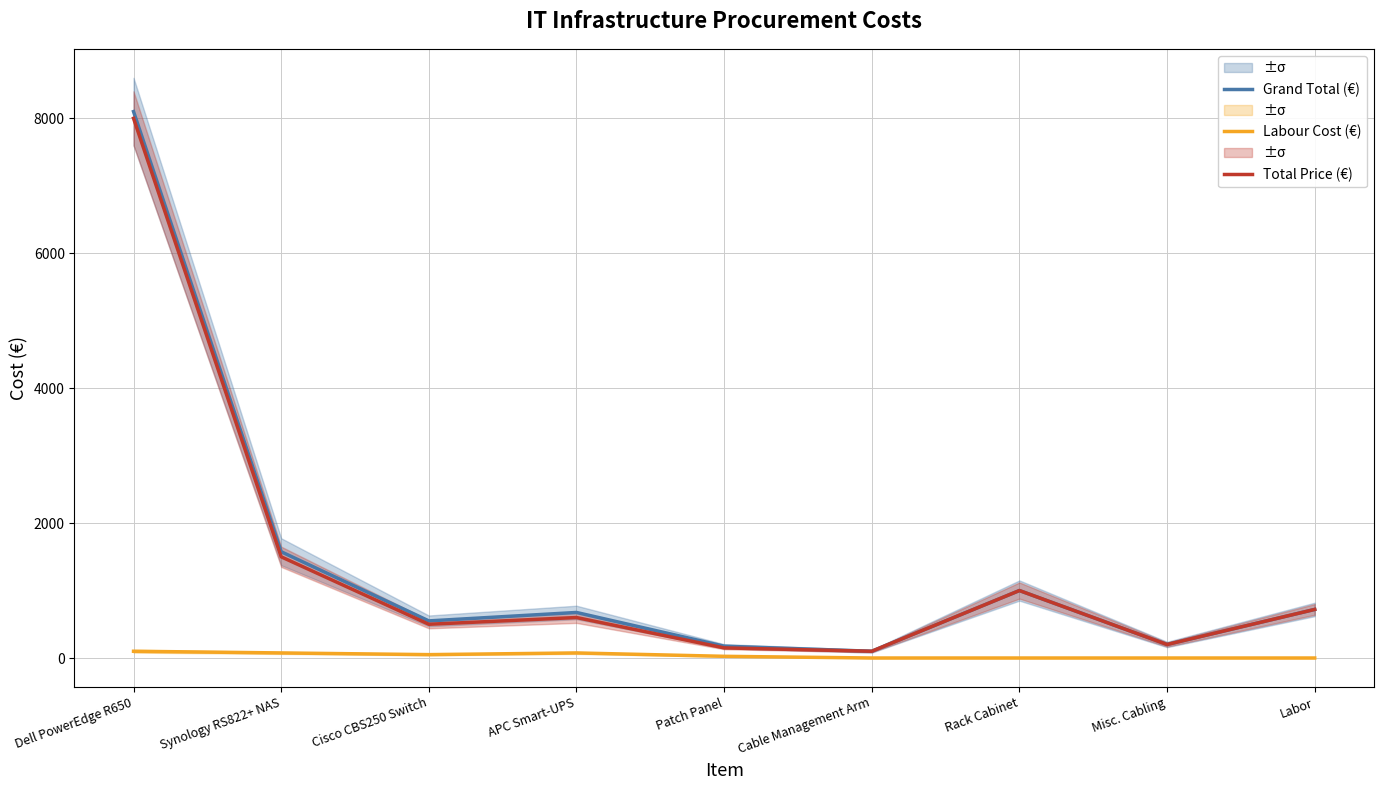

At which category does Grand Total (€) reach its first local peak?

APC Smart-UPS